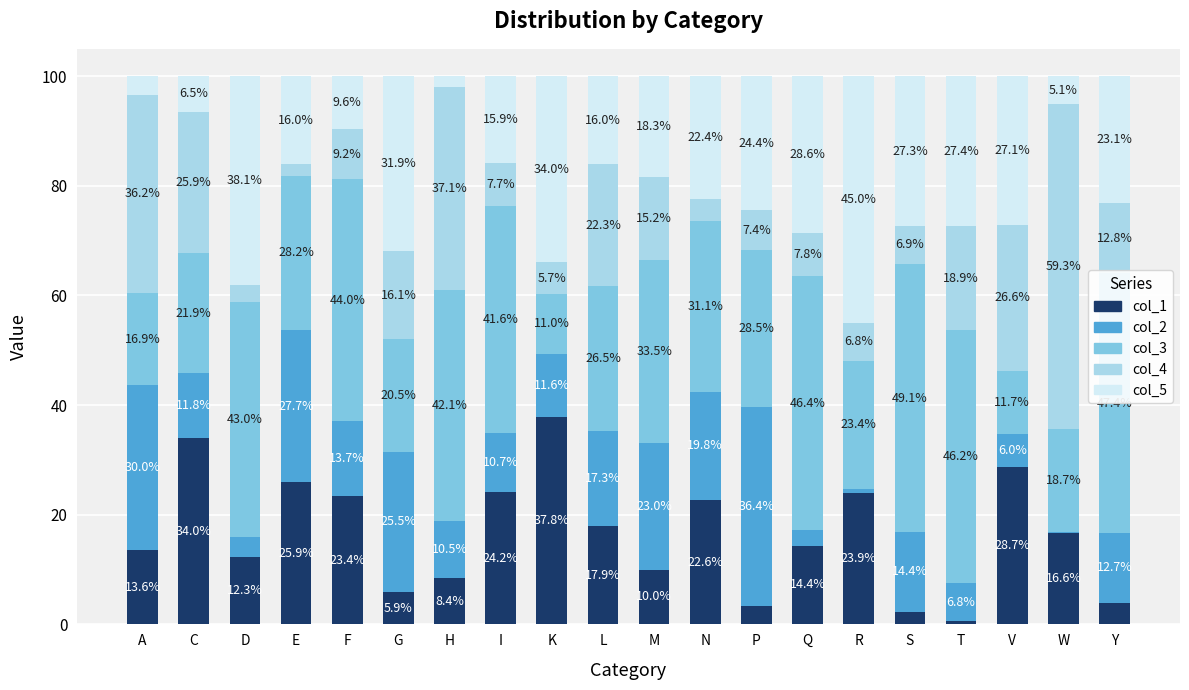

Where is col_1 nearest to the value 19?

L